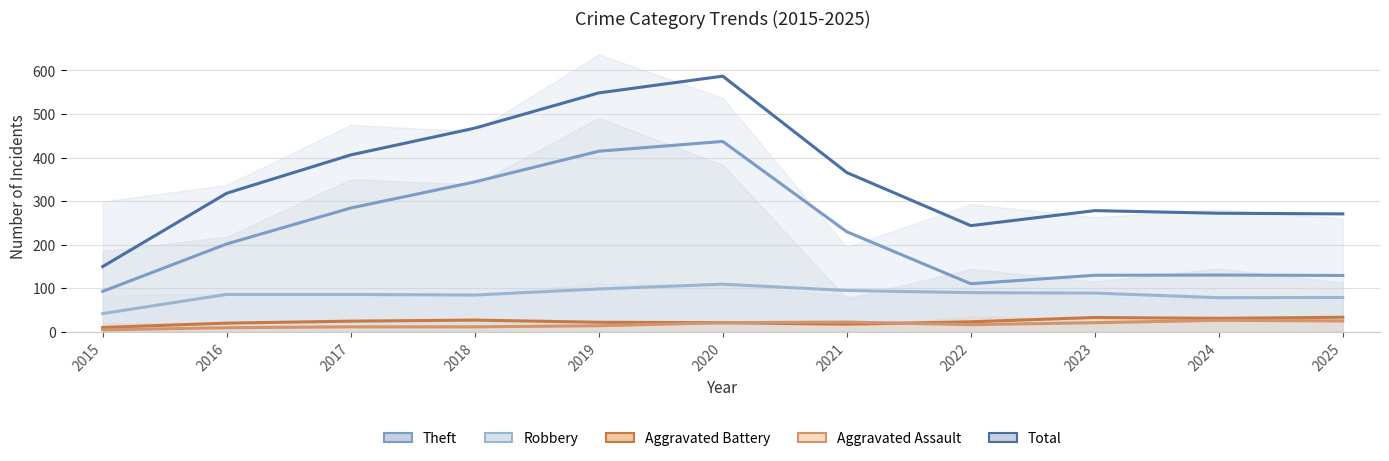

True or false: Total (trend) and Theft (trend) intersect in this chart.

False